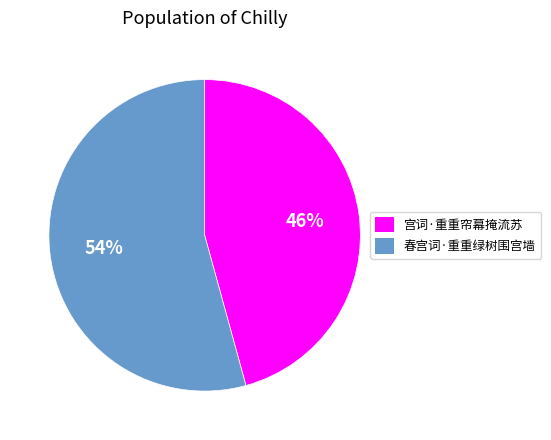

Count the number of slices in the pie.

2